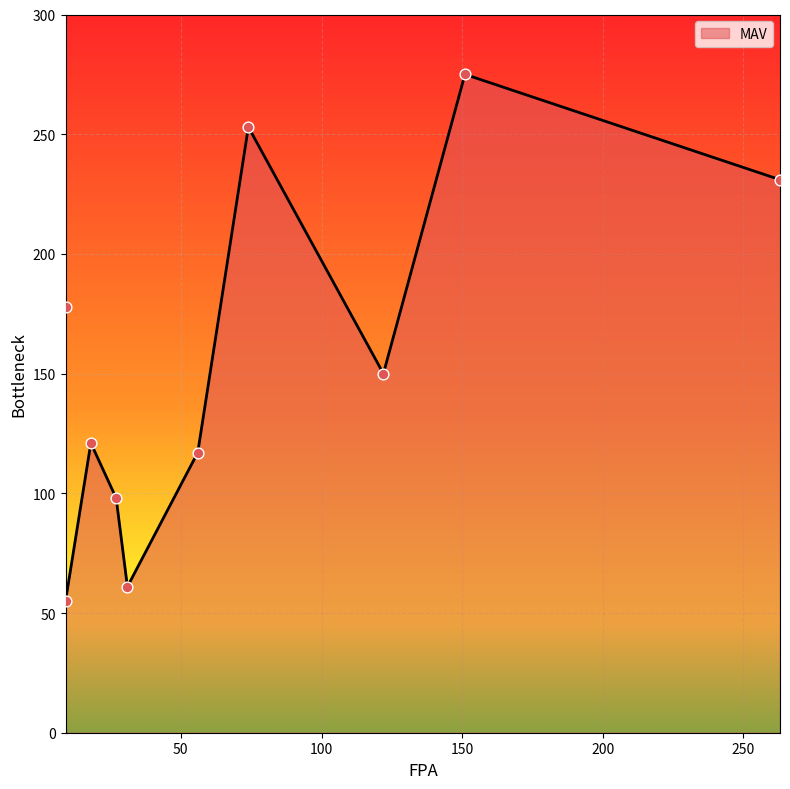

What is the ratio of the value at 151 to the value at 27?

2.8